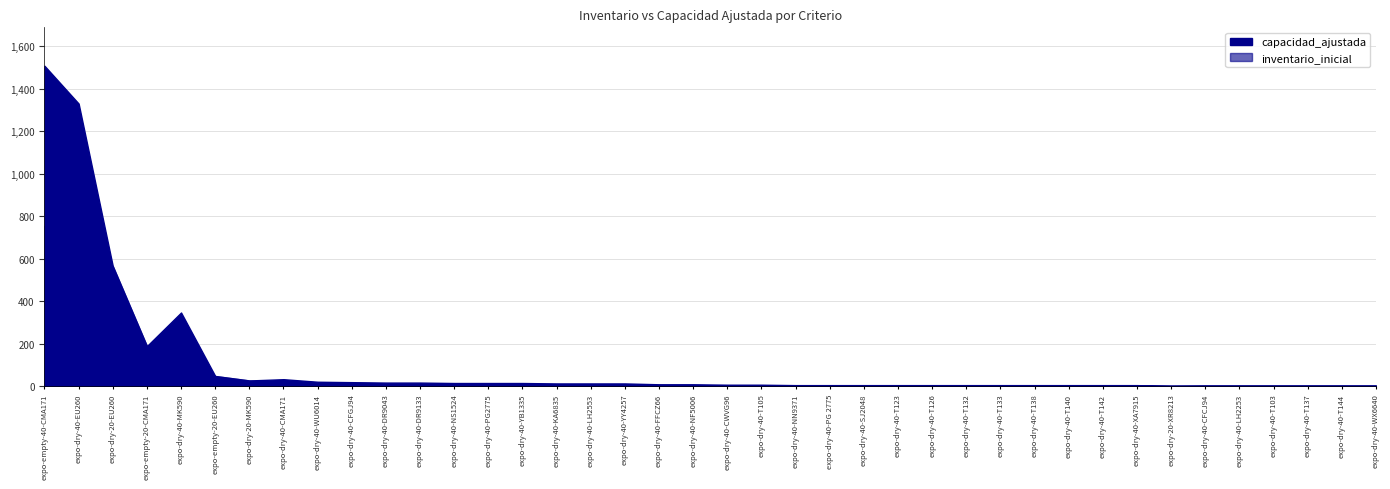

At which category is the sum across all series the highest?

expo-empty-40-CMA171